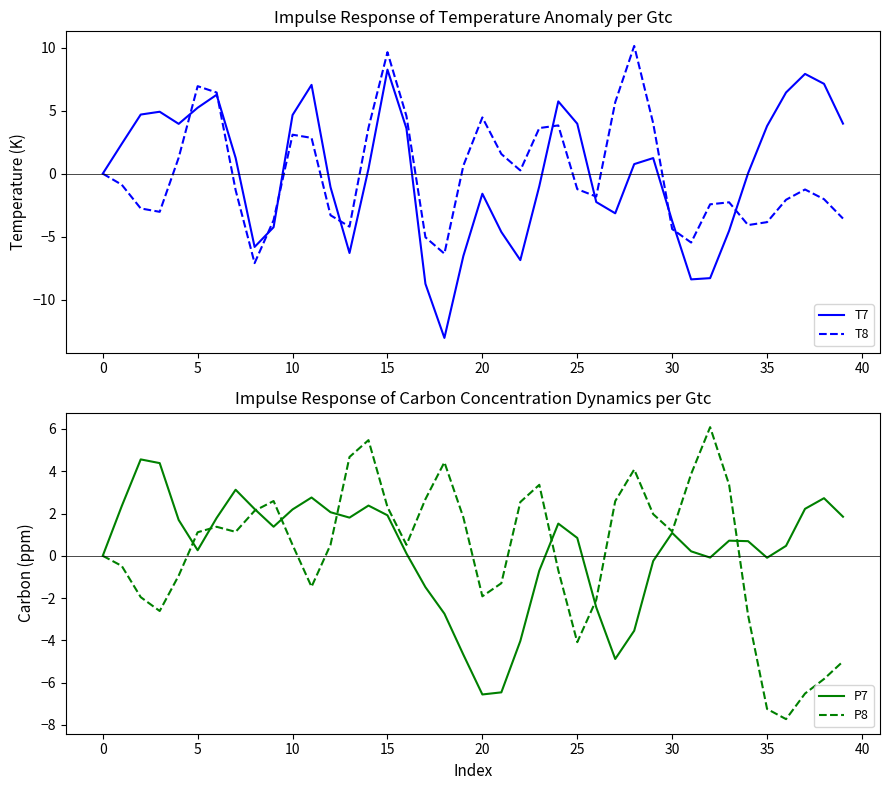

Which series has the widest spread of values?

T7